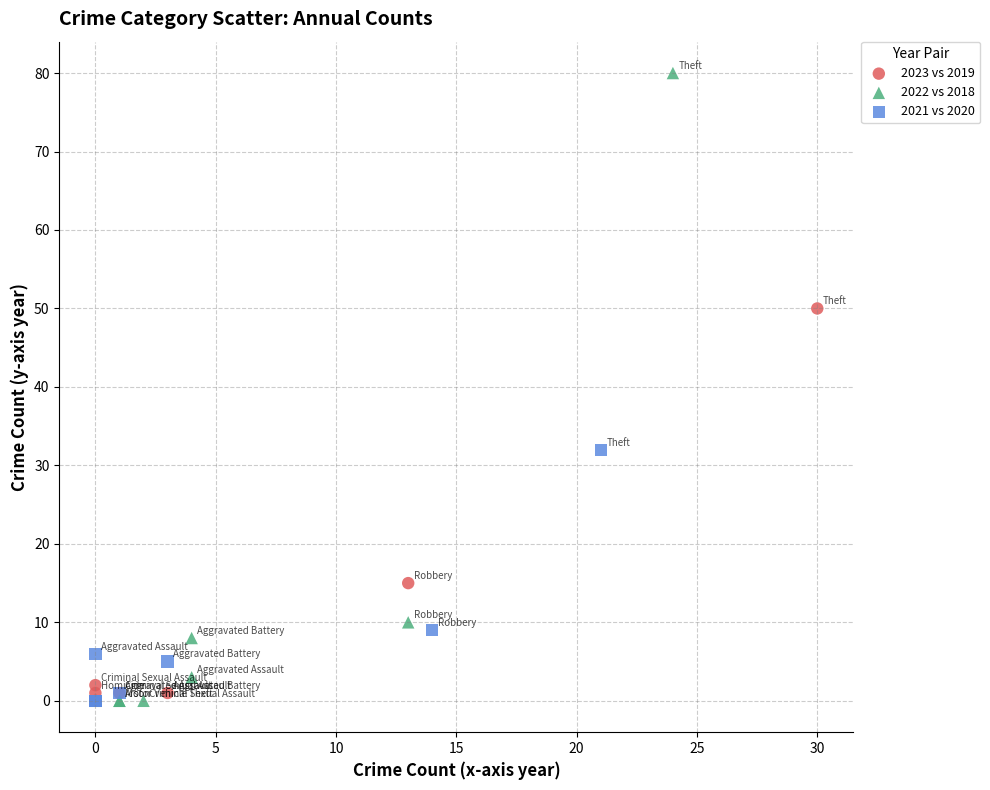

Which series has the widest spread of Y values?

2022 vs 2018